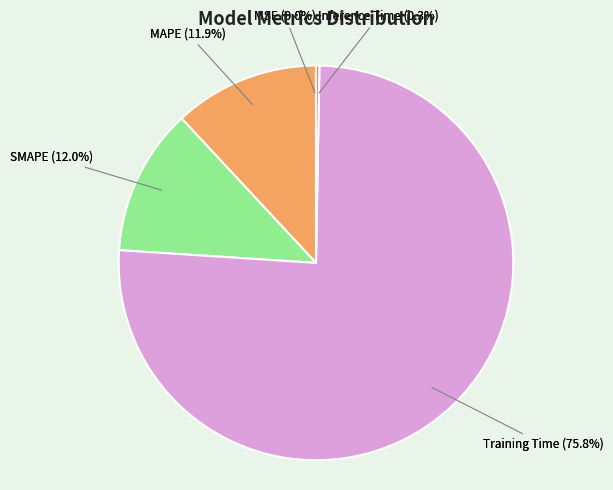

What is the smallest slice in the pie chart?

MSE